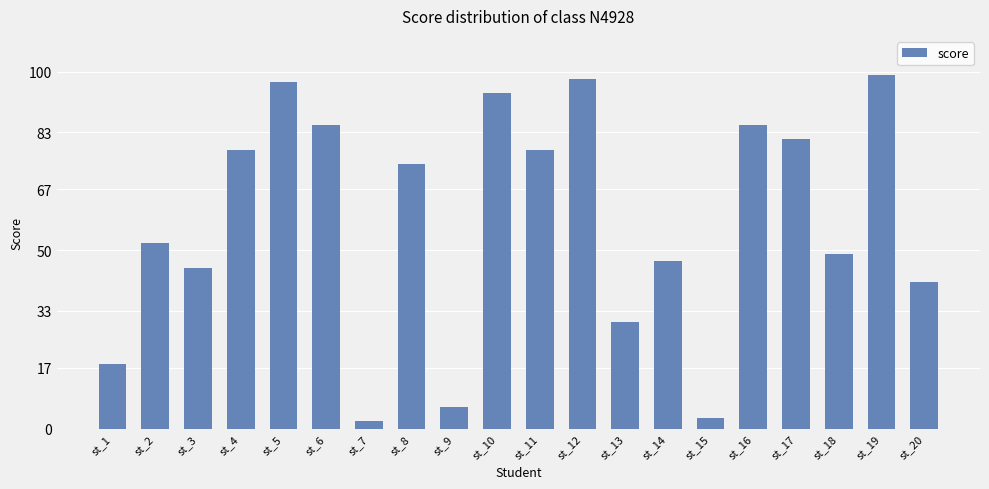

Is it true that the value at st_10 is 94?

True